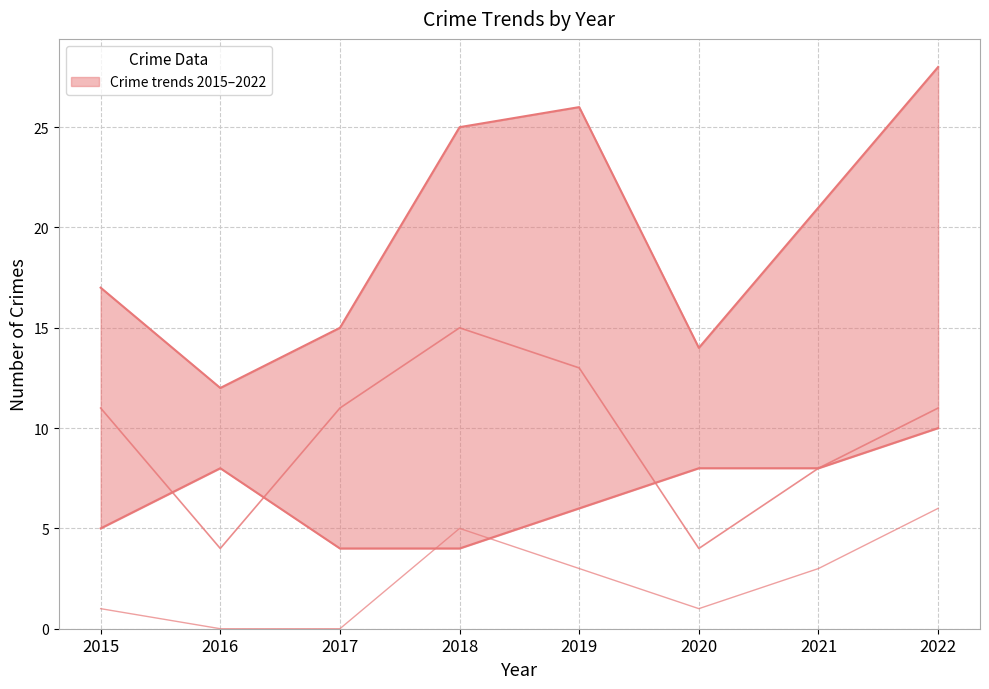

Reading left to right, extract all data points from this chart.

Total crimes: 17	12	15	25	26	14	21	28
Robbery: 5	8	4	4	6	8	8	10
Theft: 11	4	11	15	13	4	8	11
Aggravated Battery: 1	0	0	5	3	1	3	6